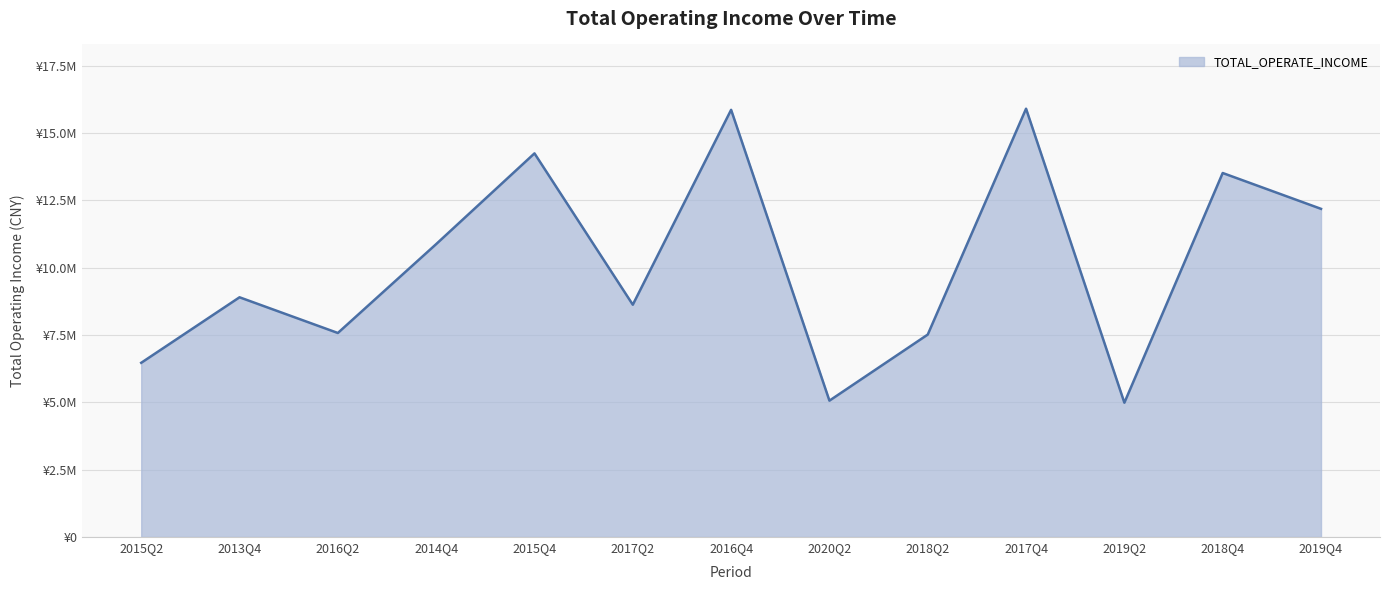

Does the chart display data point markers on the line(s)?

No